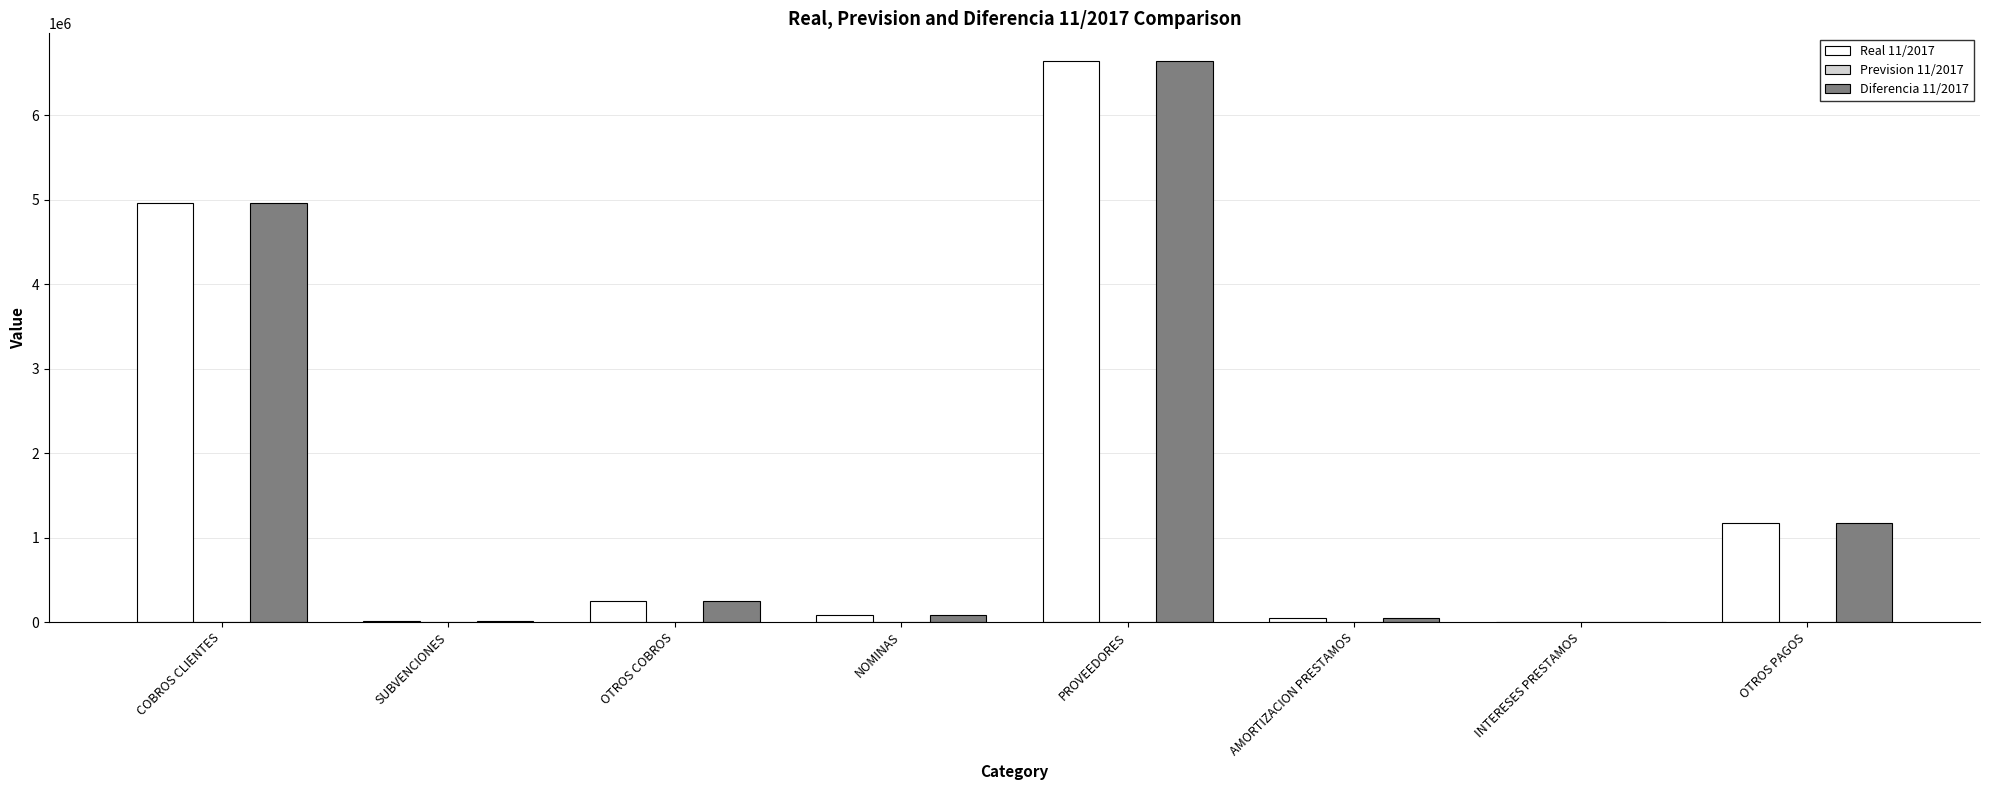

Is it true that Real 11/2017 equals 559899.0 at OTROS PAGOS?

False